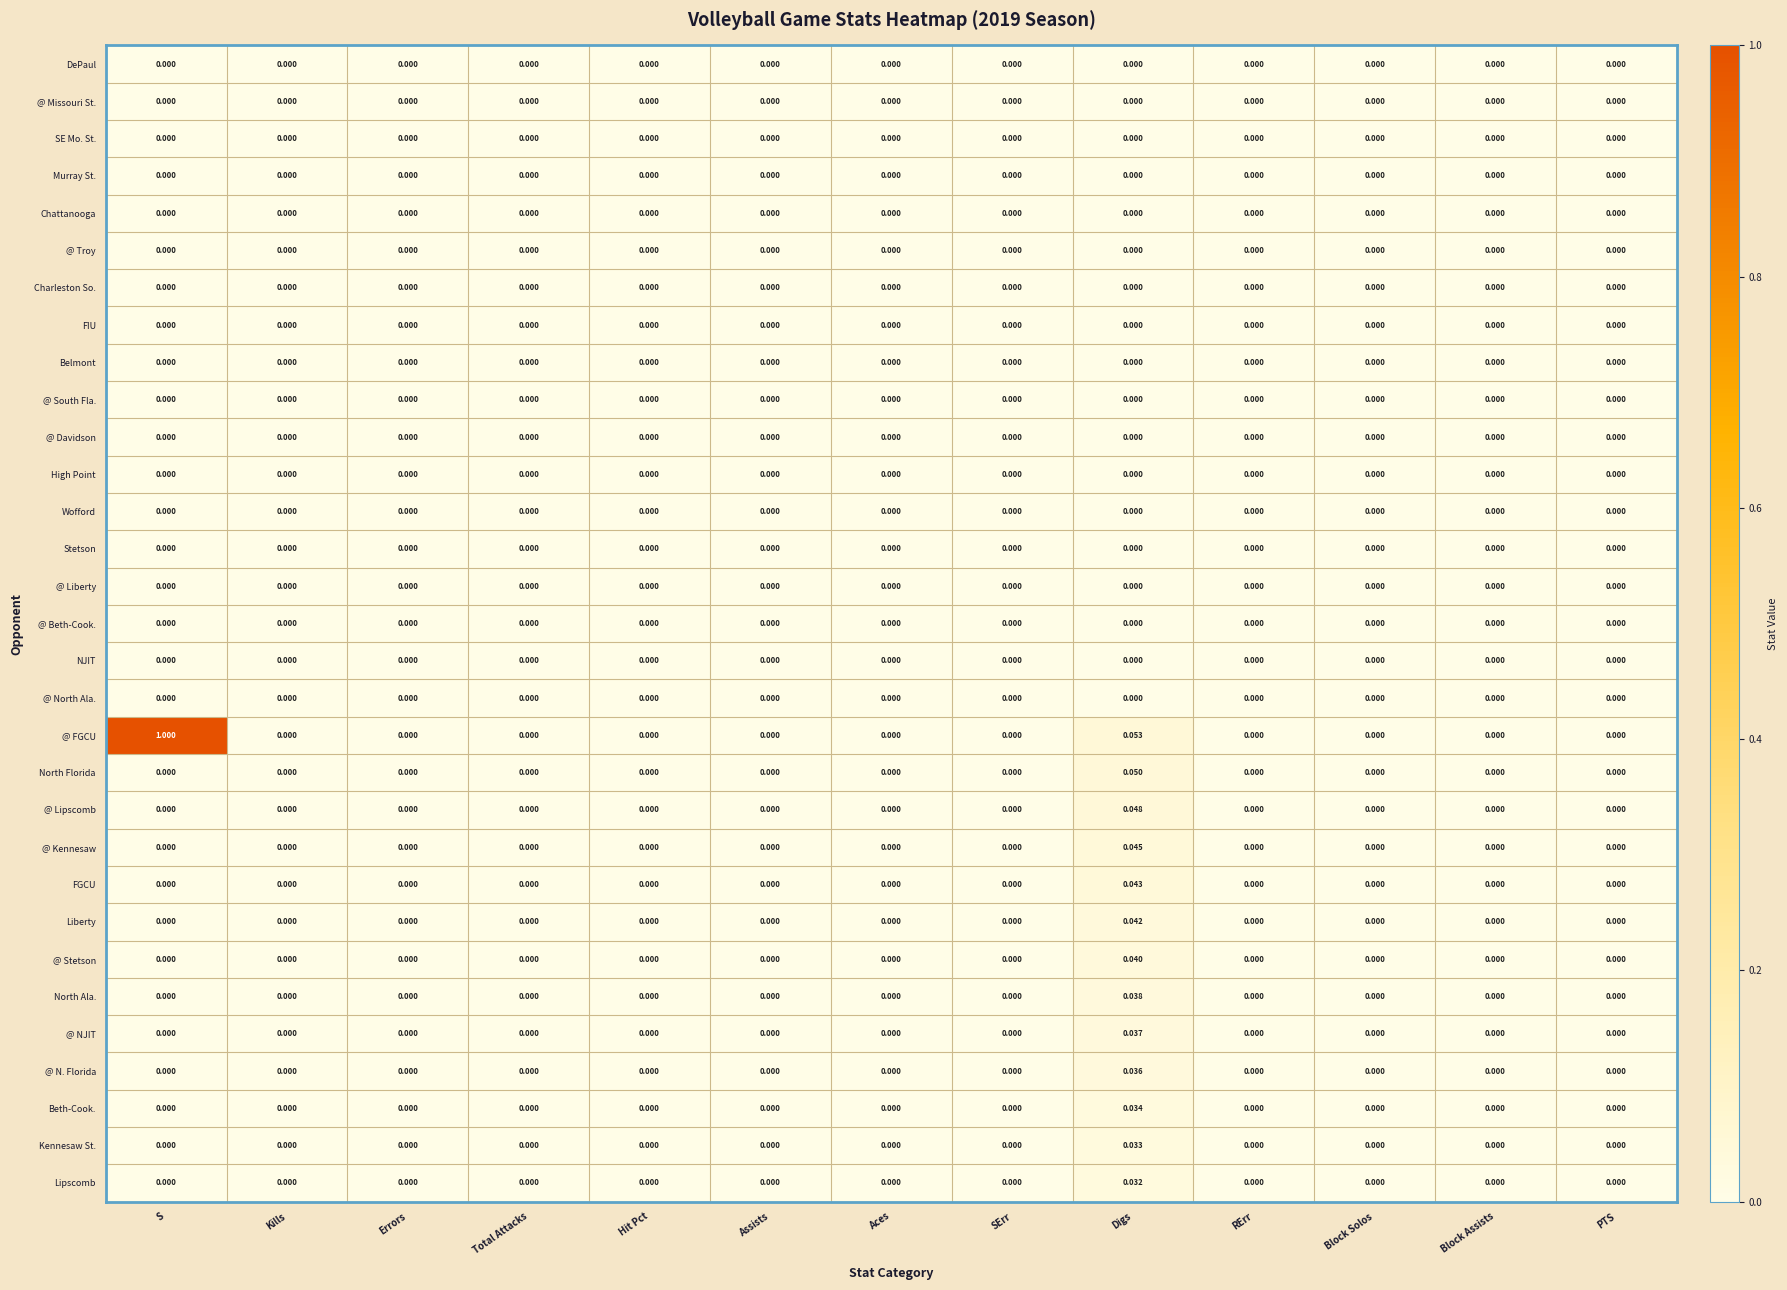

At which category is the sum across all series the highest?

S